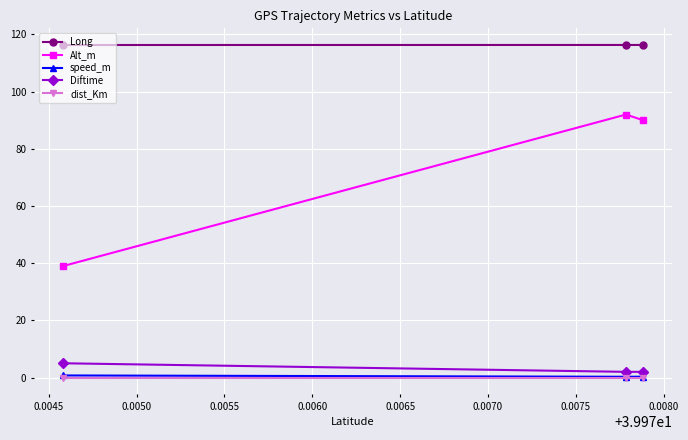

Which series has the largest total across all categories?

Long